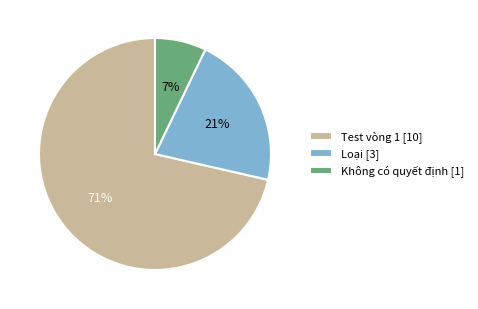

True or false: Không có quyết định [1] accounts for 7% of the total.

True